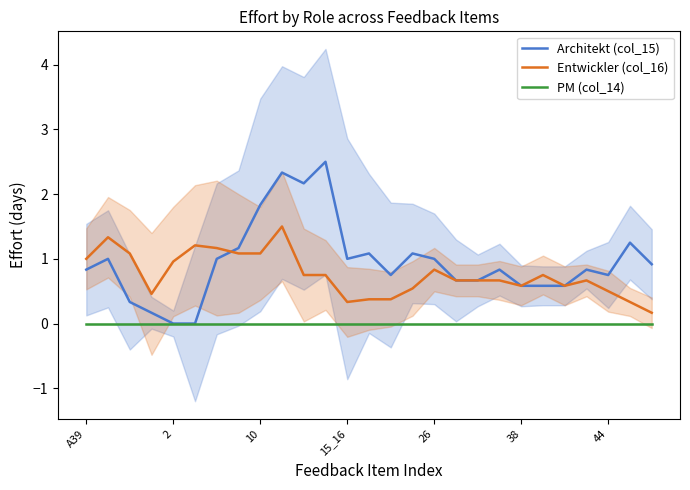

The value of Architekt (col_15) at 22 is 0.2. True or false?

False